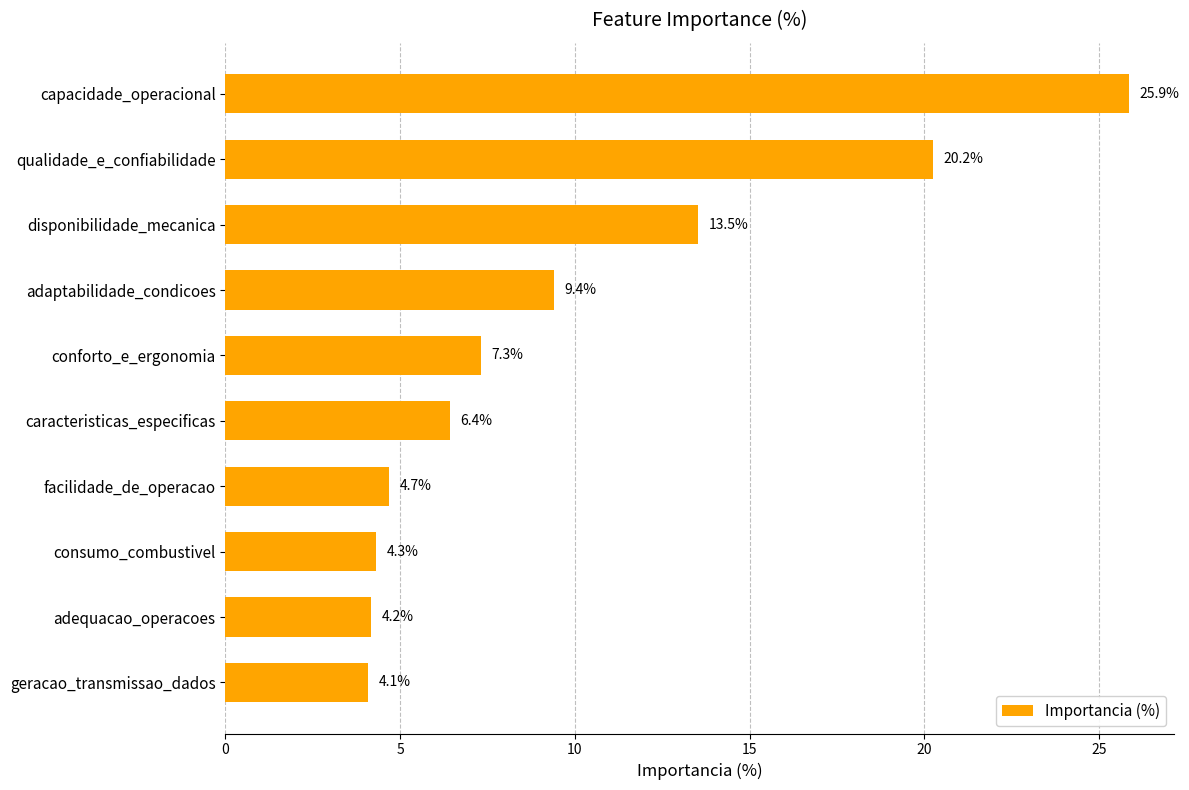

List the labels in order of value, smallest first.

geracao_transmissao_dados, adequacao_operacoes, consumo_combustivel, facilidade_de_operacao, caracteristicas_especificas, conforto_e_ergonomia, adaptabilidade_condicoes, disponibilidade_mecanica, qualidade_e_confiabilidade, capacidade_operacional